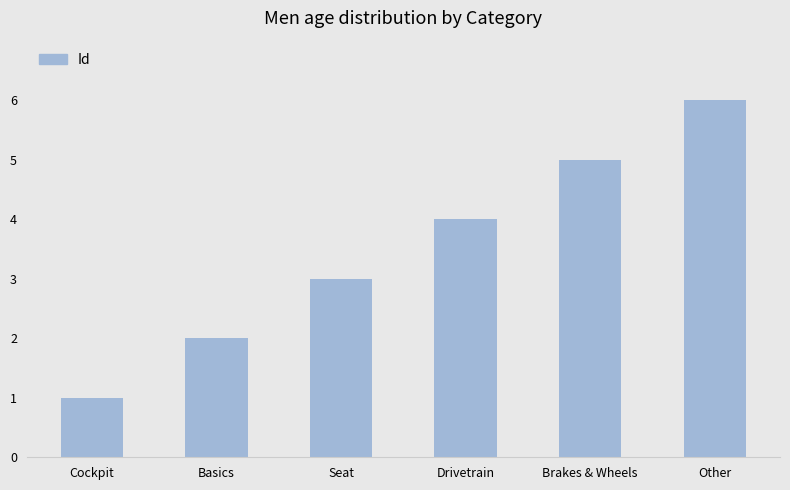

At which label is the value closest to 3?

Seat